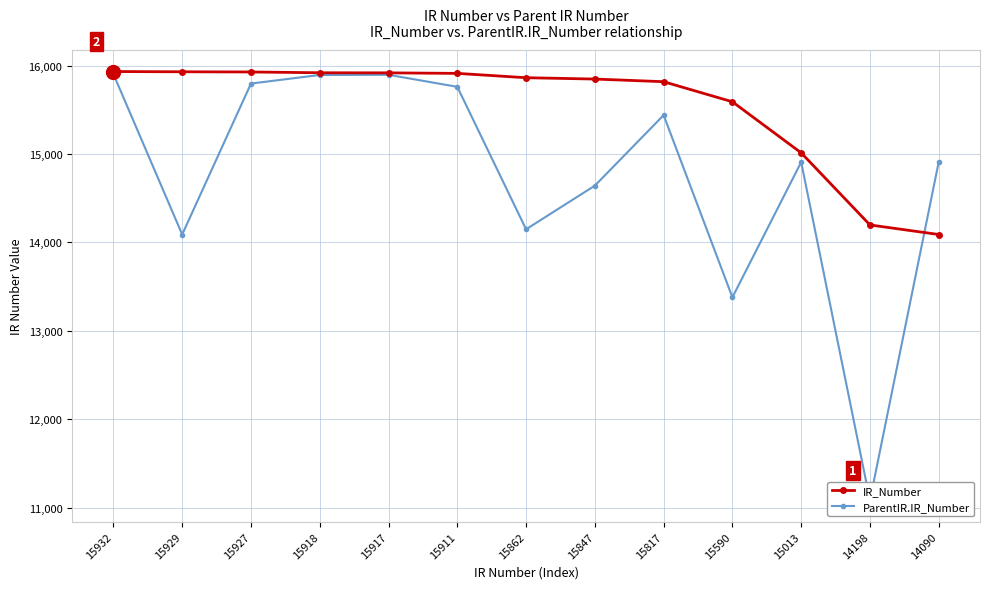

What is the difference between the second highest and minimum values in the ParentIR.IR_Number series?

4809